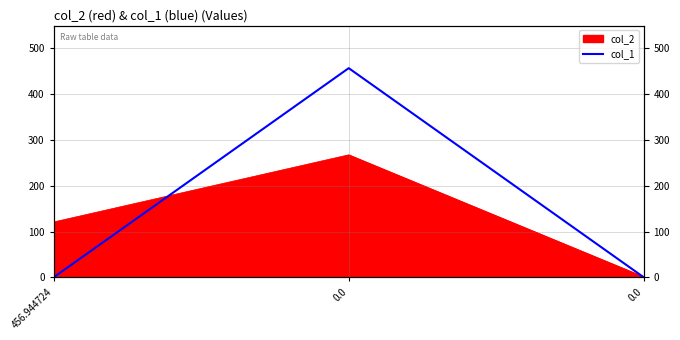

How many lines are shown in the chart?

1